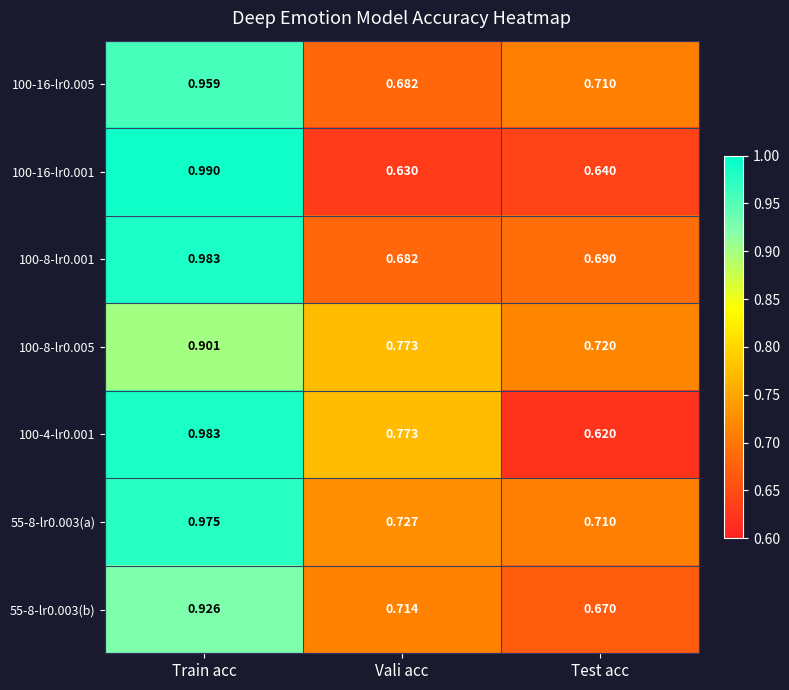

Which series changed the most between Vali acc and Test acc?

100-4-lr0.001